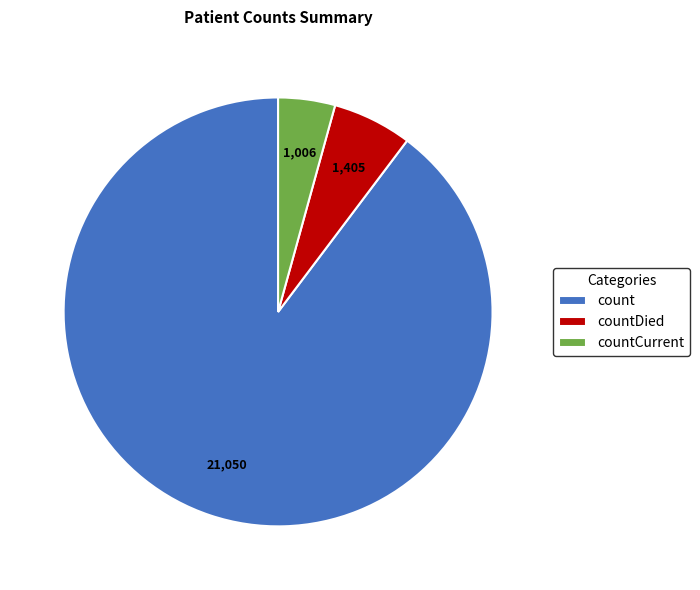

Which has a higher value, count or countCurrent?

count